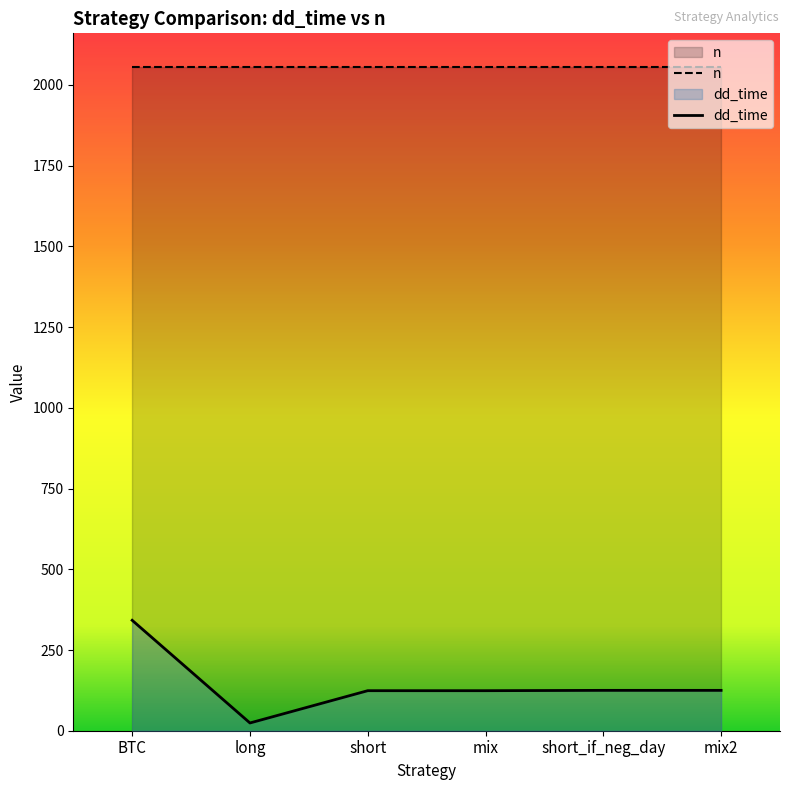

What are all the series names shown in the legend?

n, dd_time